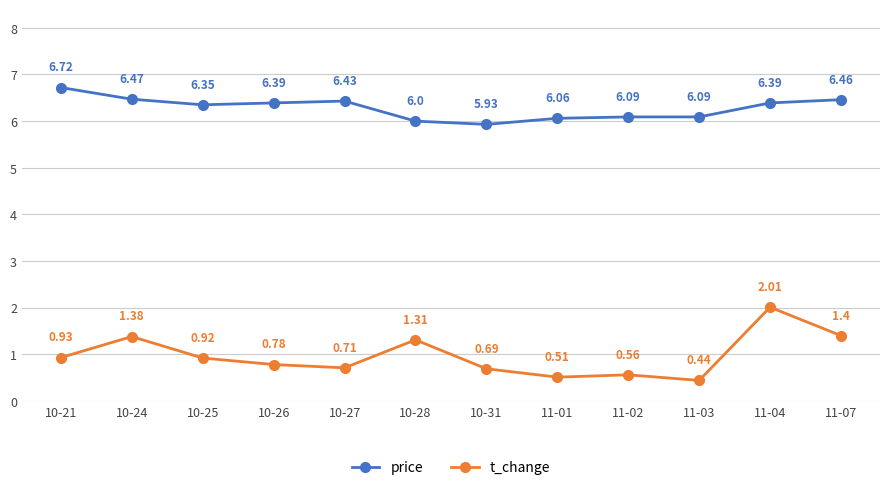

Which series changed the most between 10-25 and 10-26?

t_change